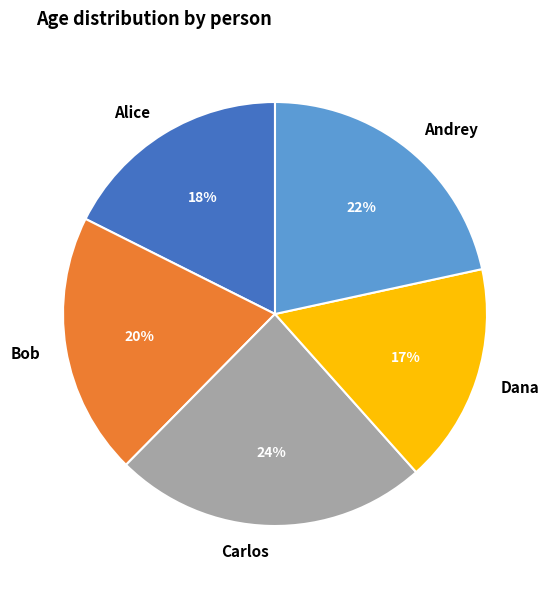

To the nearest percent, what portion does Bob represent?

20%